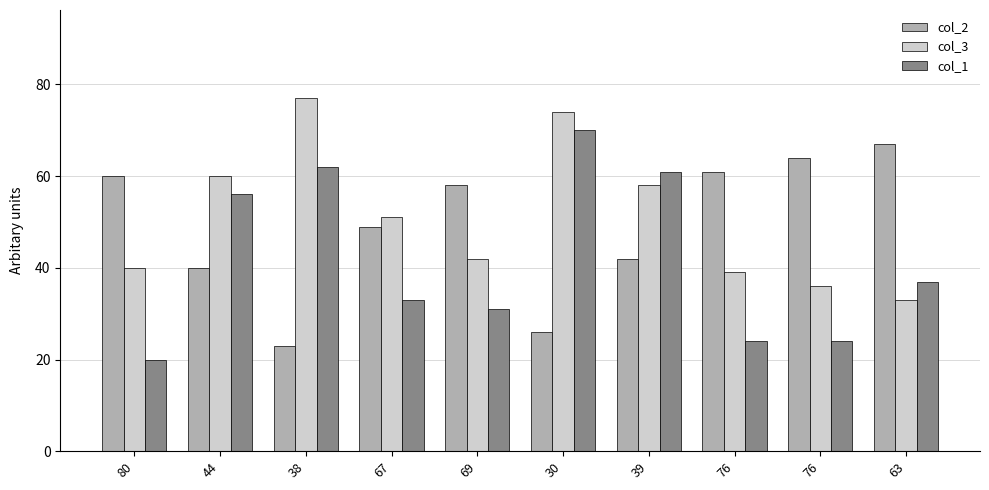

Which category has the lowest value in the col_3 series?

63